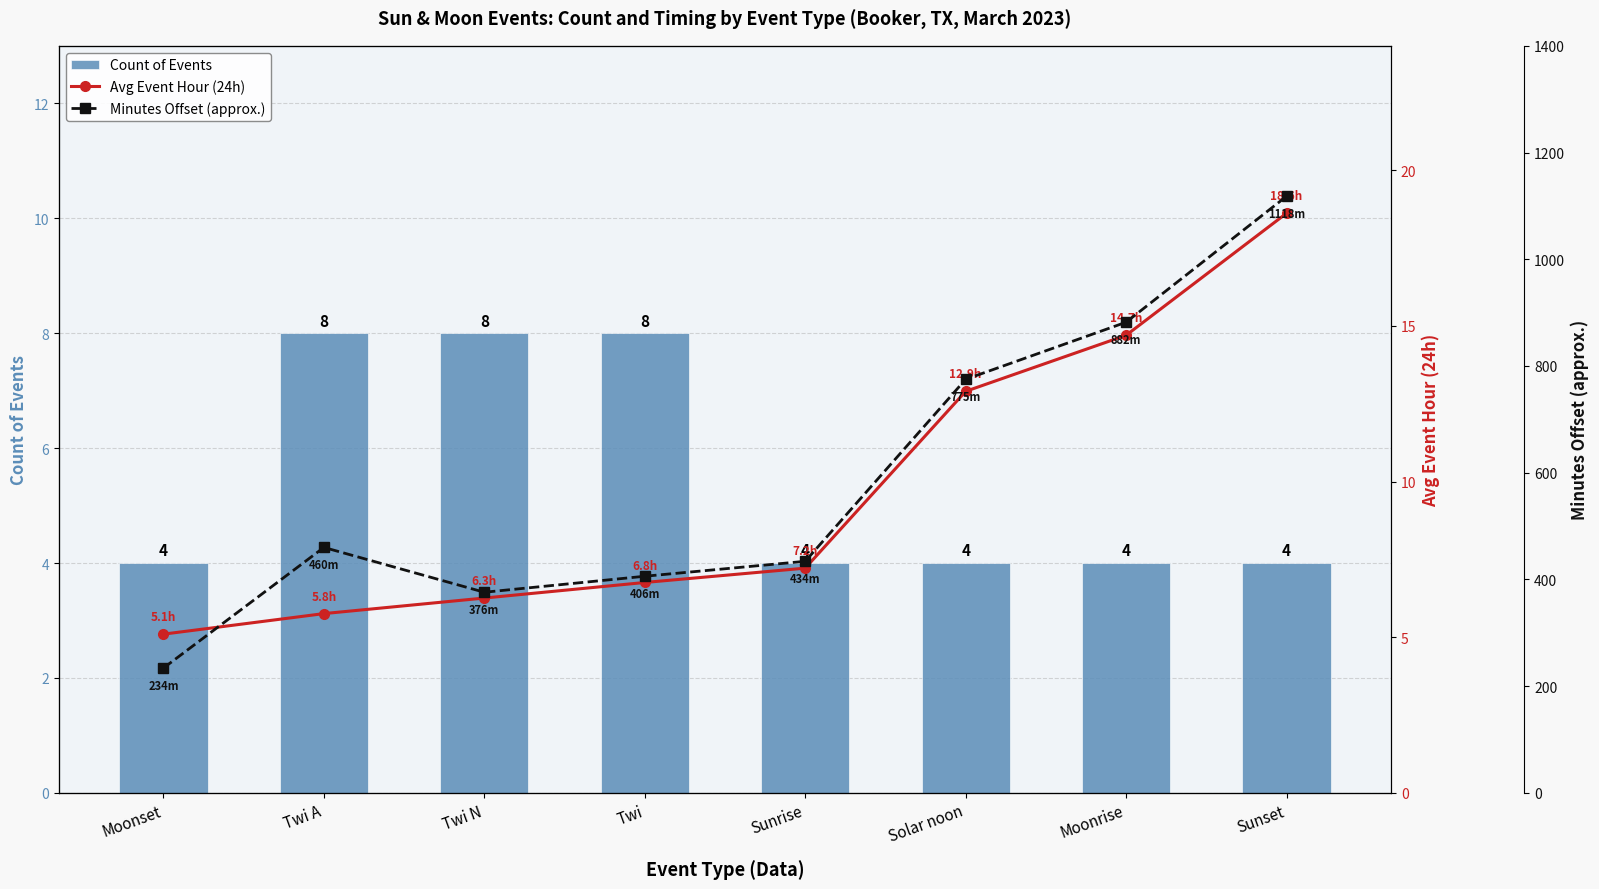

Which has a higher value, Twi or Twi N?

Twi